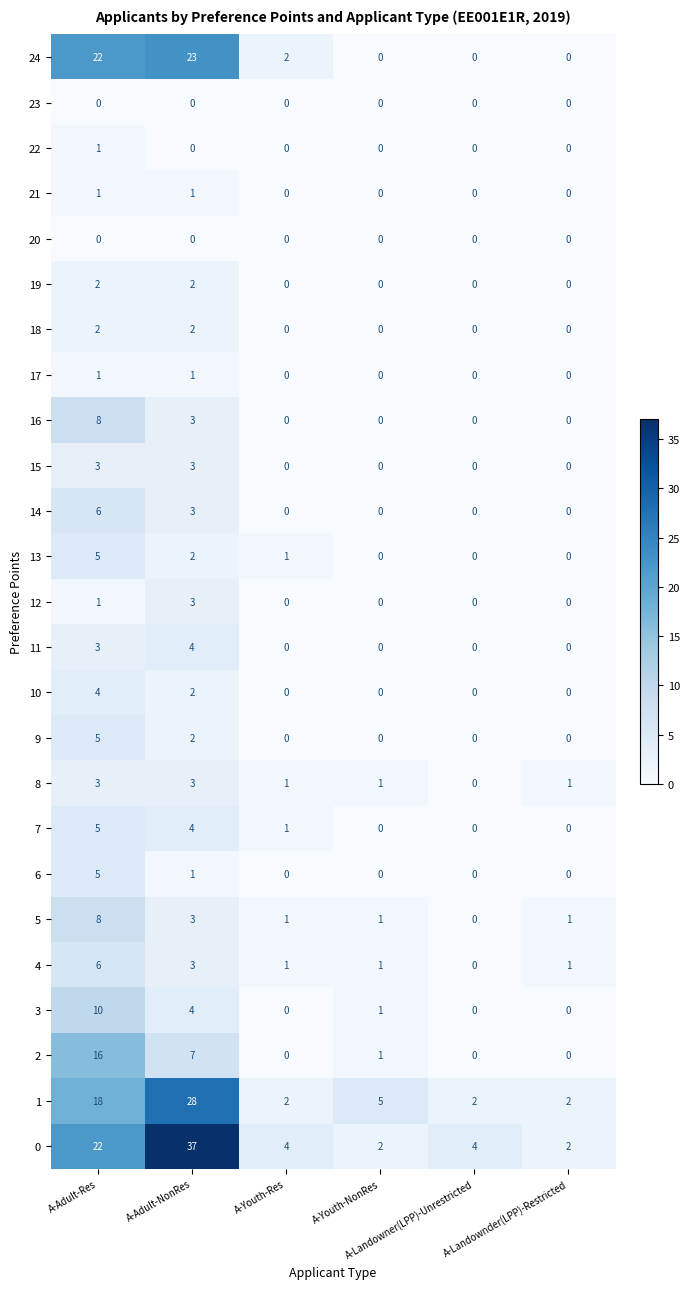

Which series has the largest total across all categories?

0